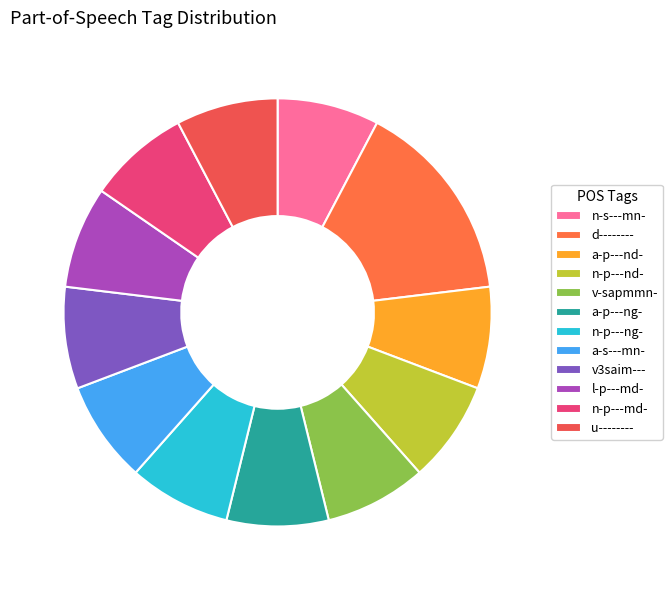

How many segments does this pie chart have?

12